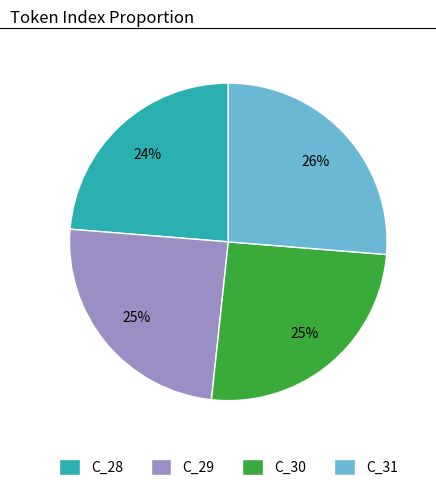

Does any single category account for the majority?

No